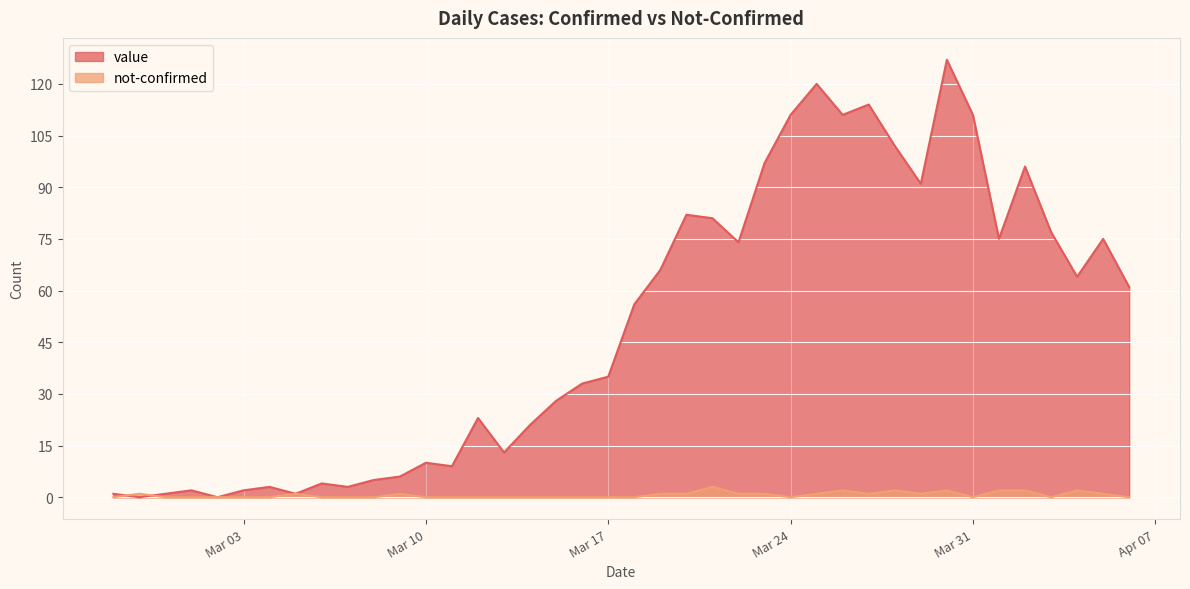

What position from the right is 2020-03-06?

32